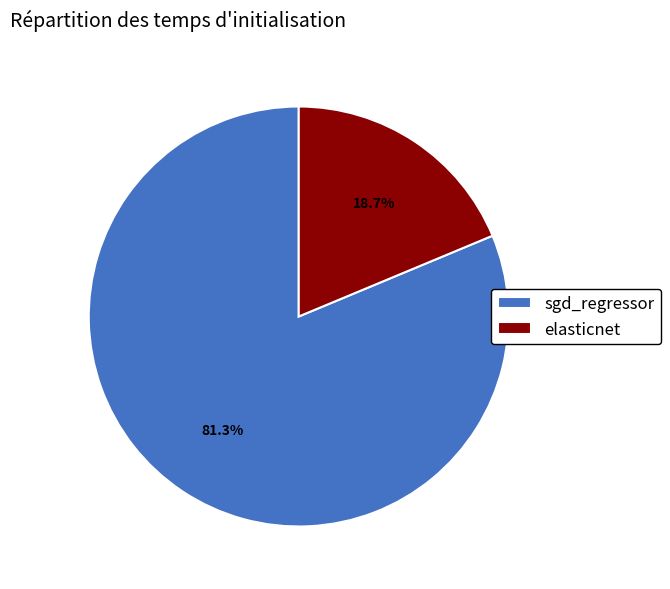

How many segments does this pie chart have?

2